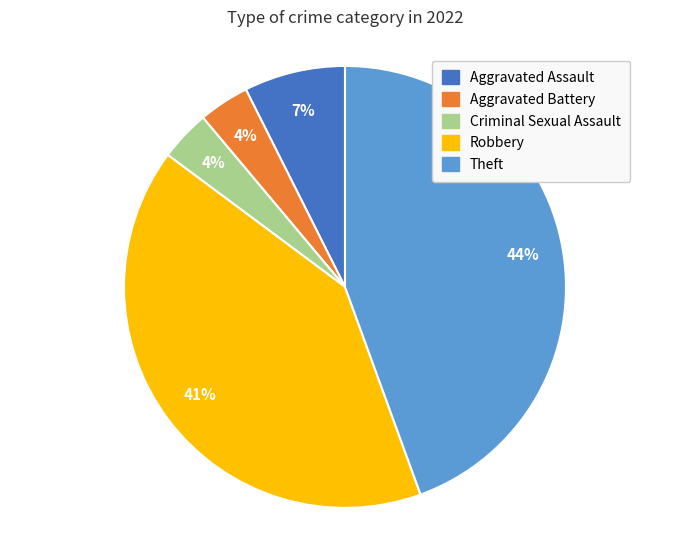

The Aggravated Assault slice represents 7% of the pie. True or false?

True